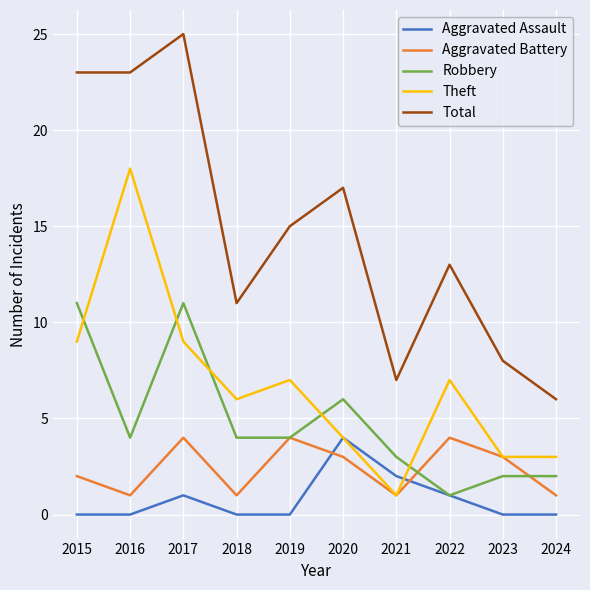

Count the Robbery values in the range 2 to 6.

7